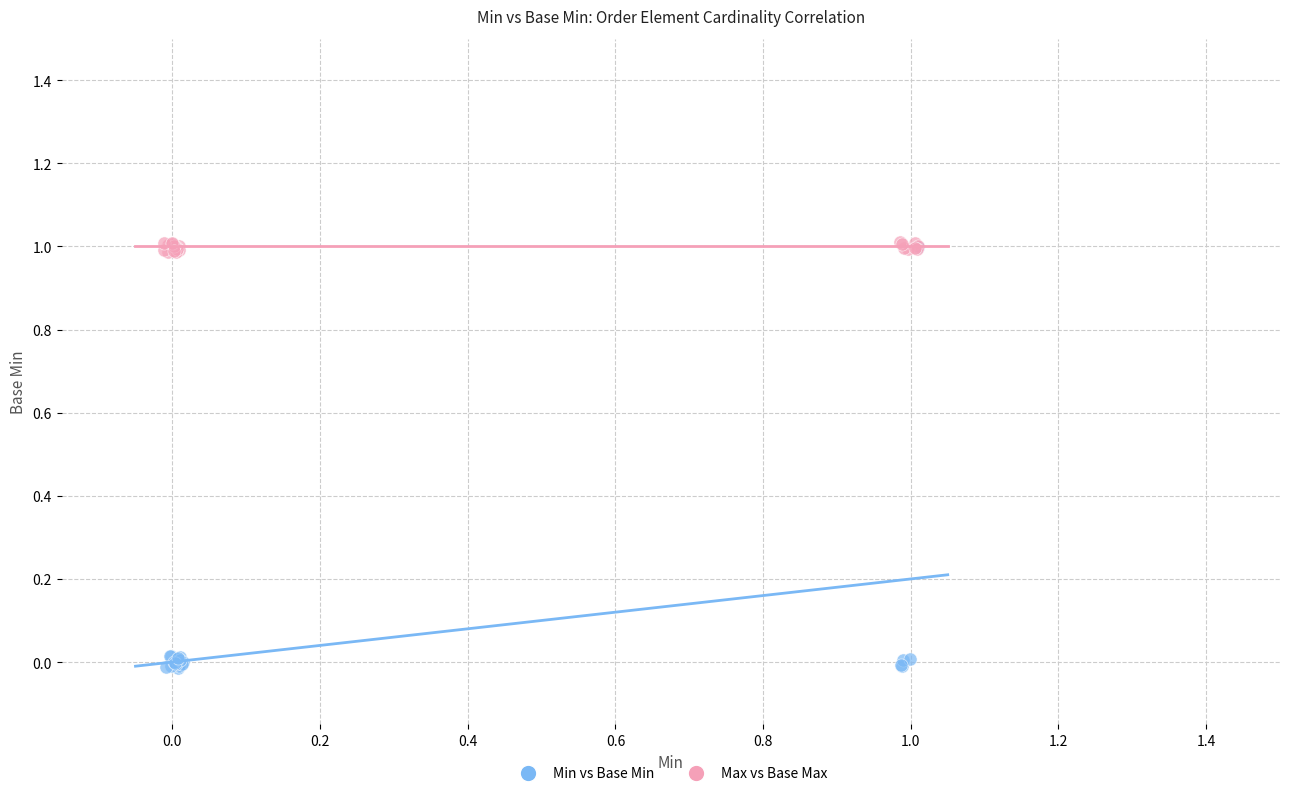

Which series has the largest Y range (max minus min)?

Min vs Base Min